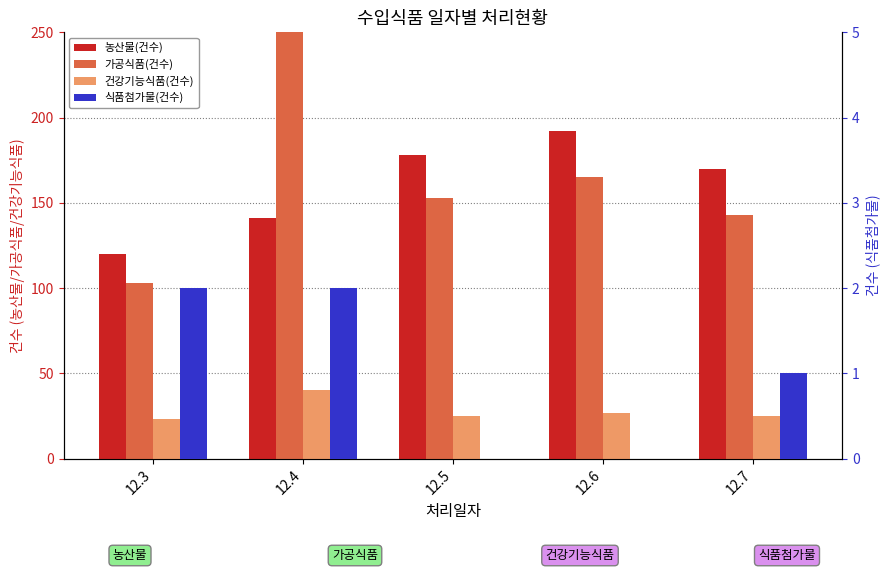

How many distinct data groups are displayed?

4